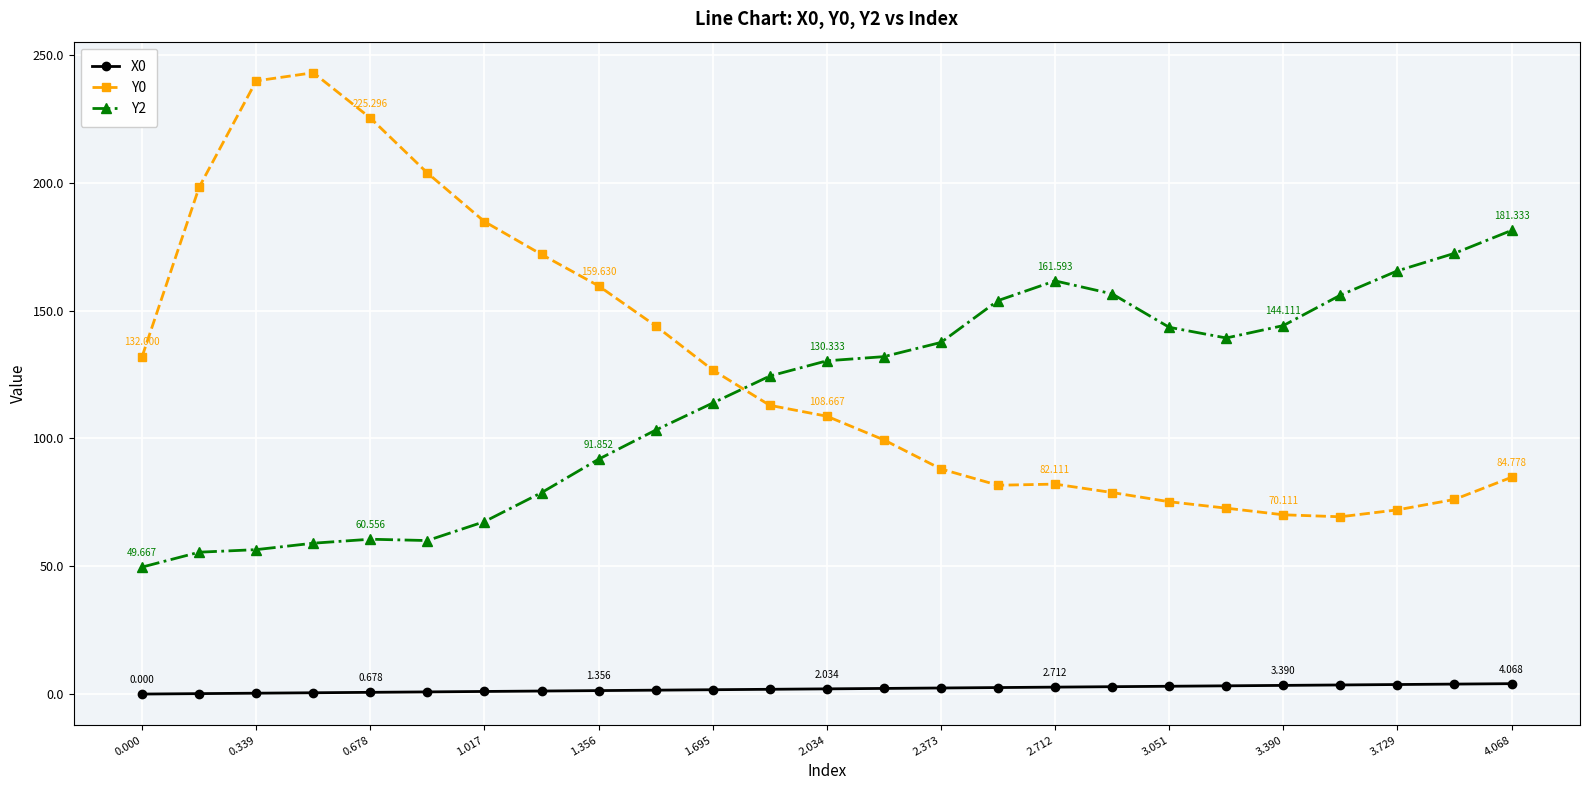

True or false: Y2 and X0 intersect in this chart.

False